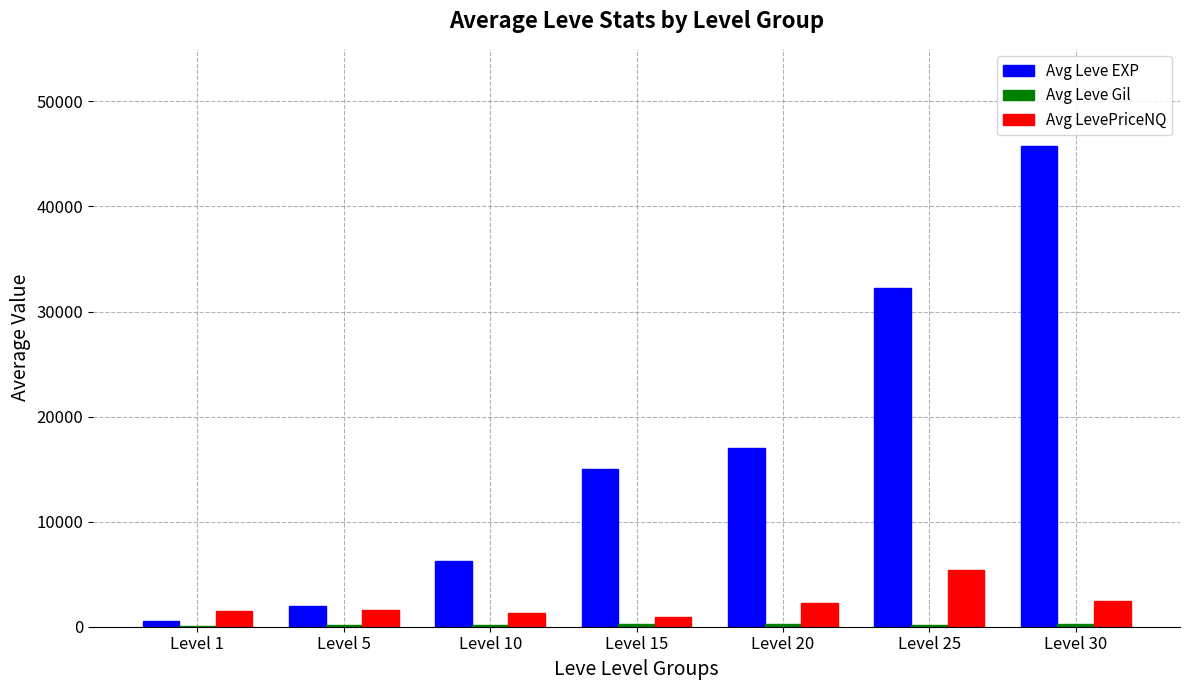

What is the difference between the Avg LevePriceNQ values at Level 15 and Level 20?

1350